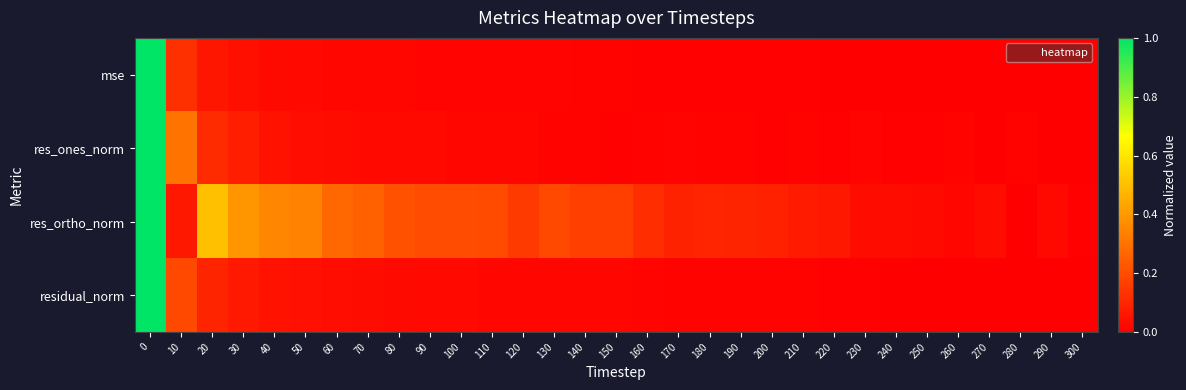

At 240, list the series in order from largest to smallest.

res_ortho_norm, res_ones_norm, residual_norm, mse